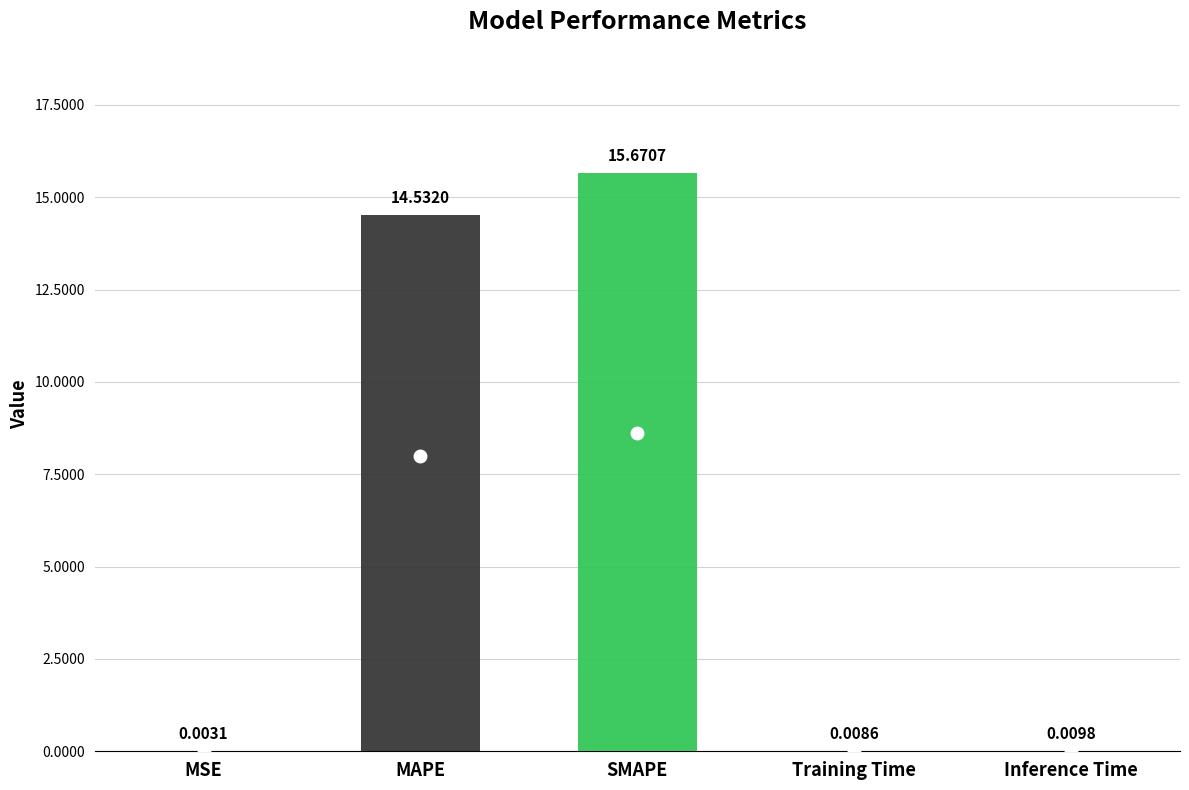

List the labels in order of value, largest first.

SMAPE, MAPE, Inference Time, Training Time, MSE